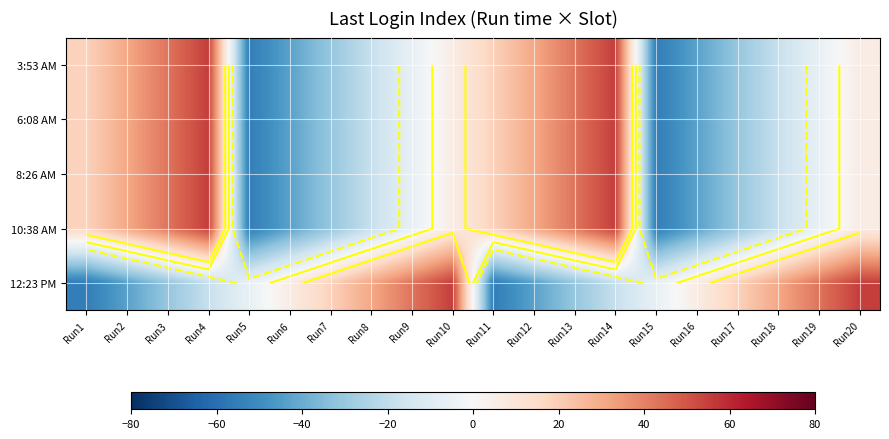

How many data points in 3:53 AM are less than 6?

10